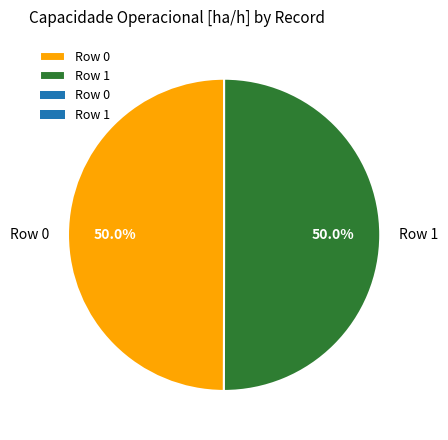

Count the number of slices in the pie.

2